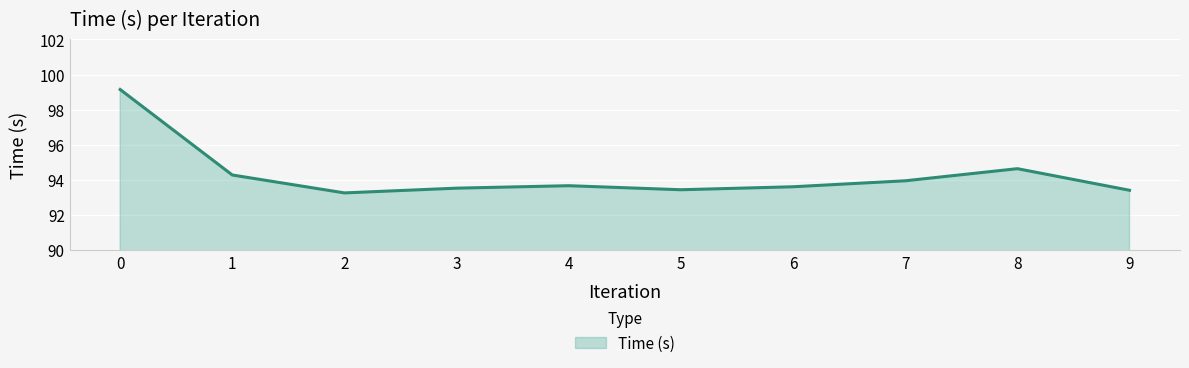

What is the difference between the maximum and minimum values?

5.9